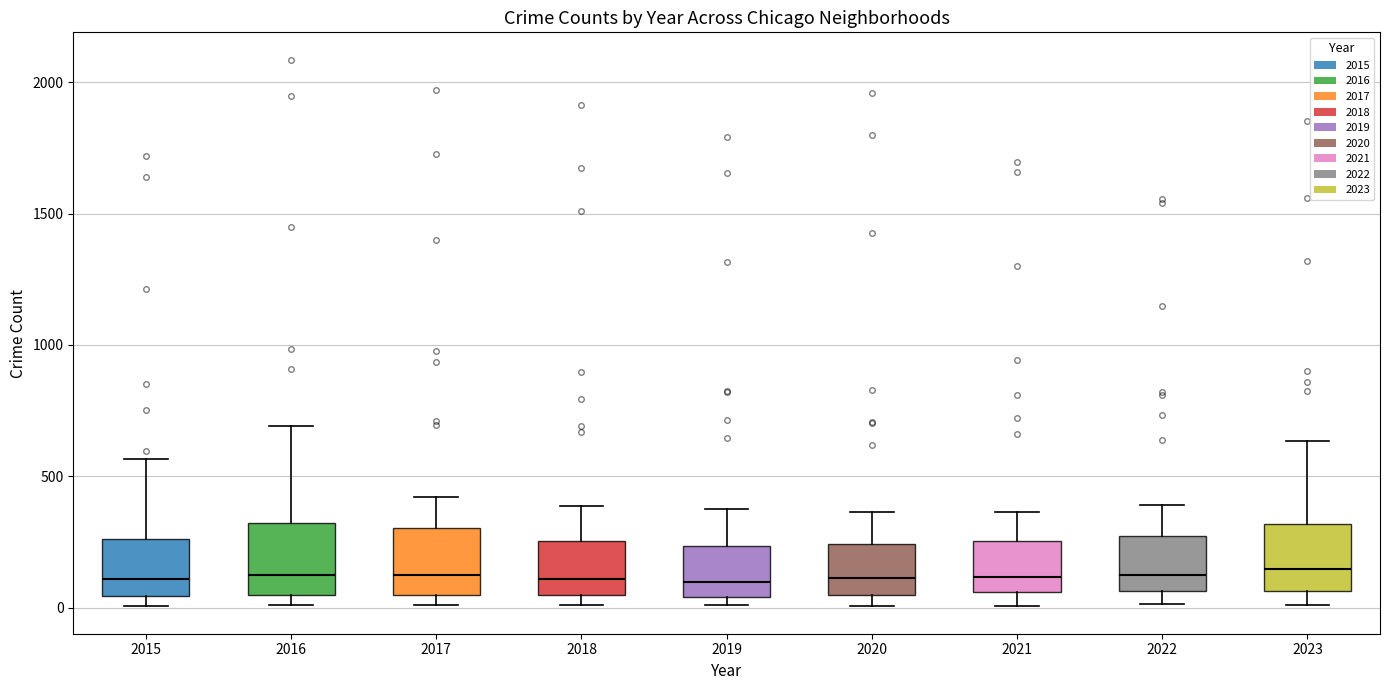

Where does the median line of the box at x = 2016 sit on the y-axis? The values are not printed on the chart, so give them approximately, as read against the axis.

150